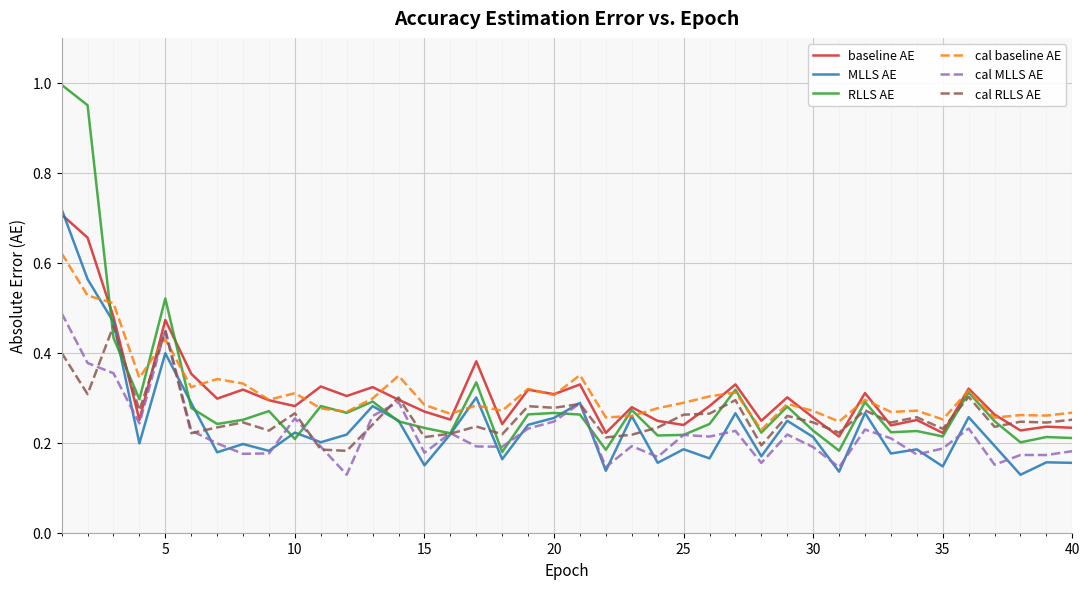

Which series has the largest range (max minus min)?

RLLS AE